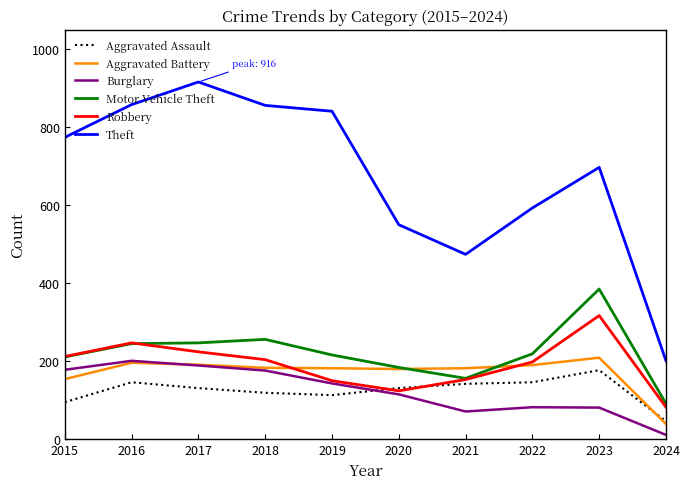

Which category has the lowest value in the Theft series?

2024